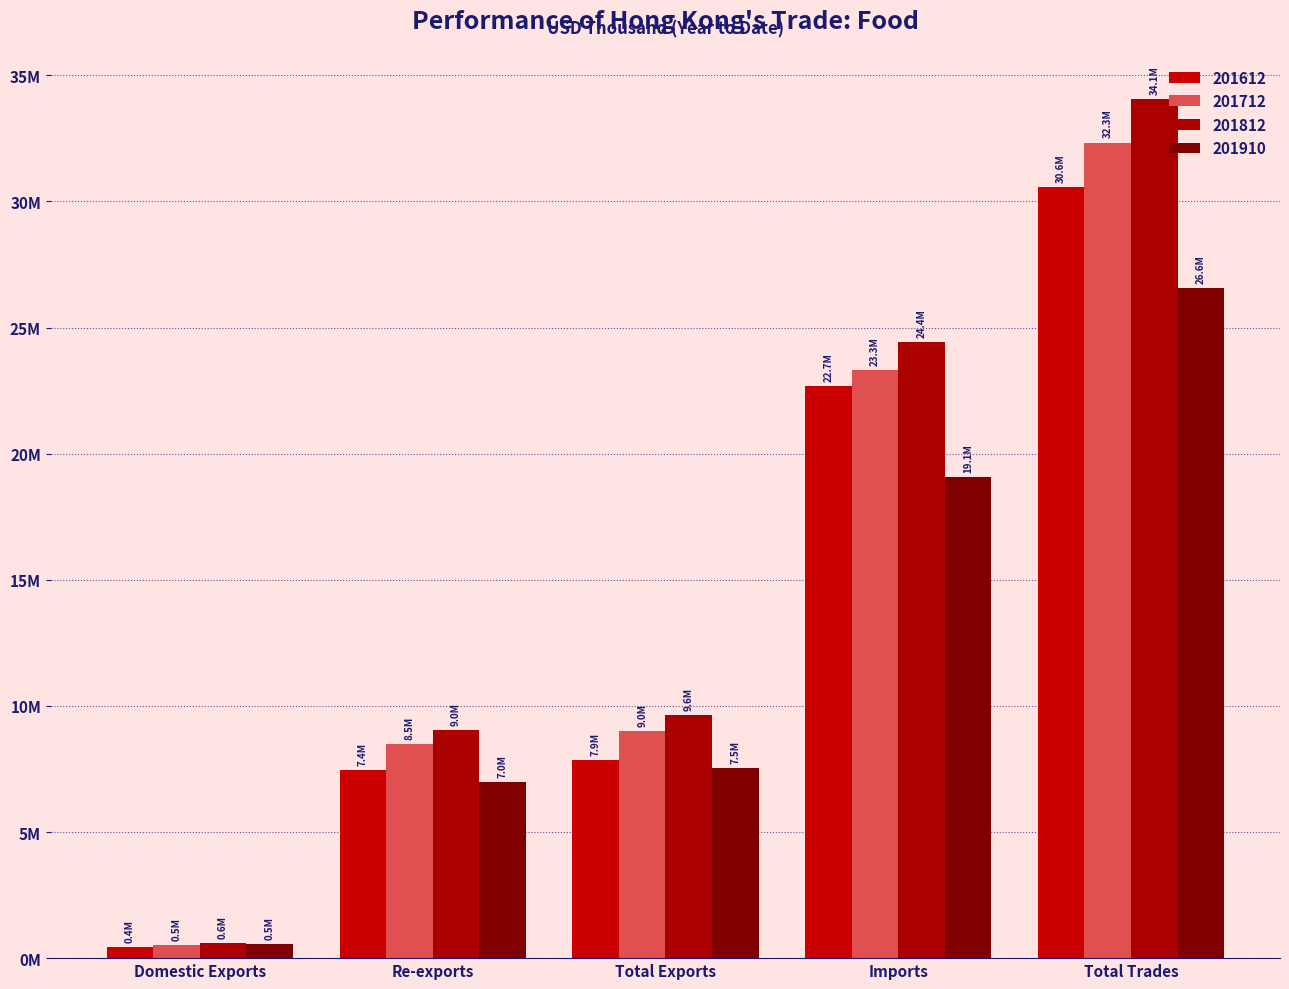

Rank the categories by 201910 value from highest to lowest.

Total Trades, Imports, Total Exports, Re-exports, Domestic Exports